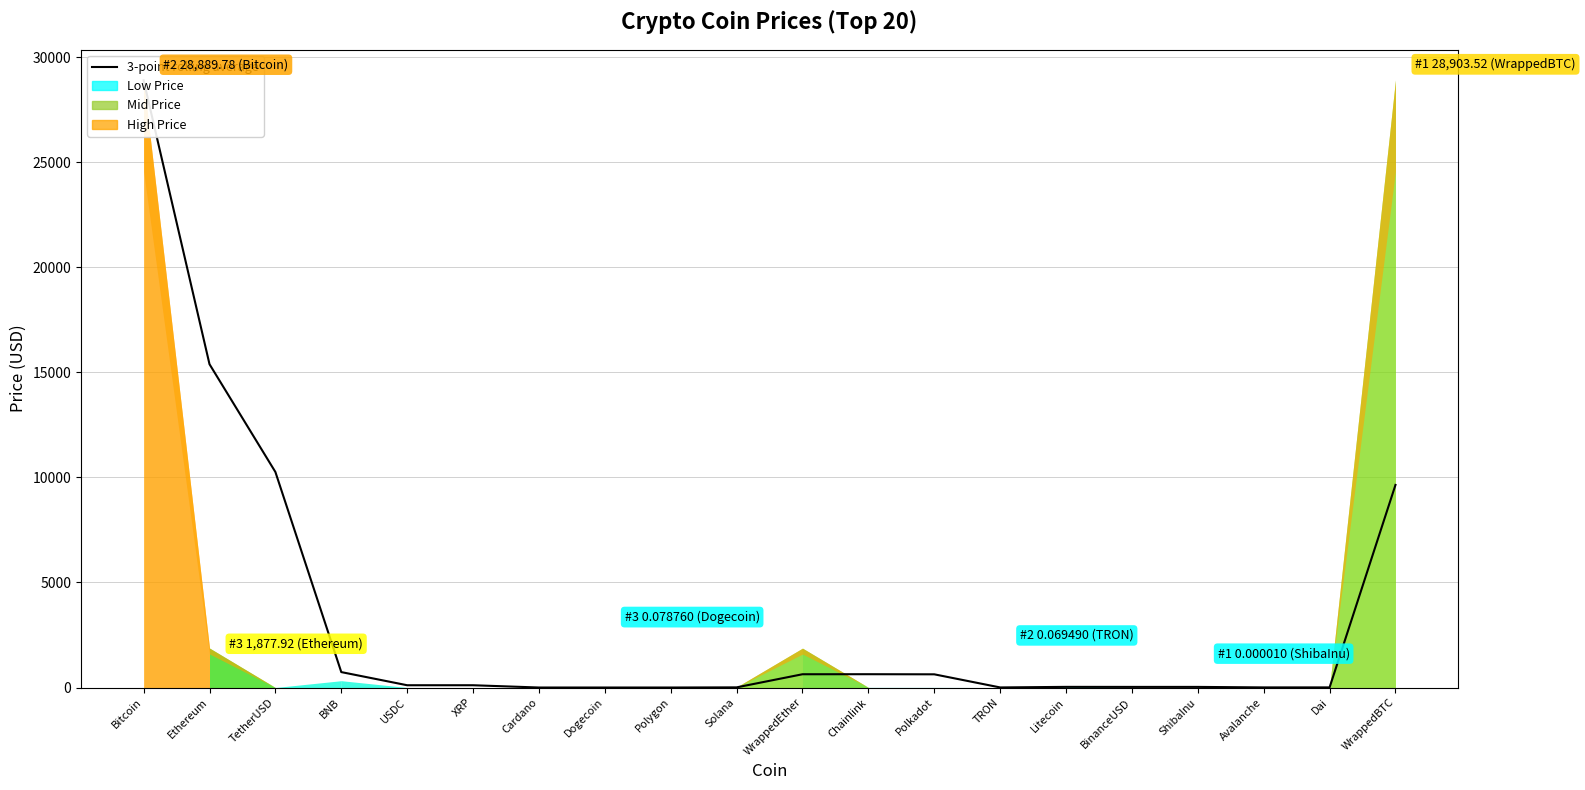

How many values exceed 108?

10